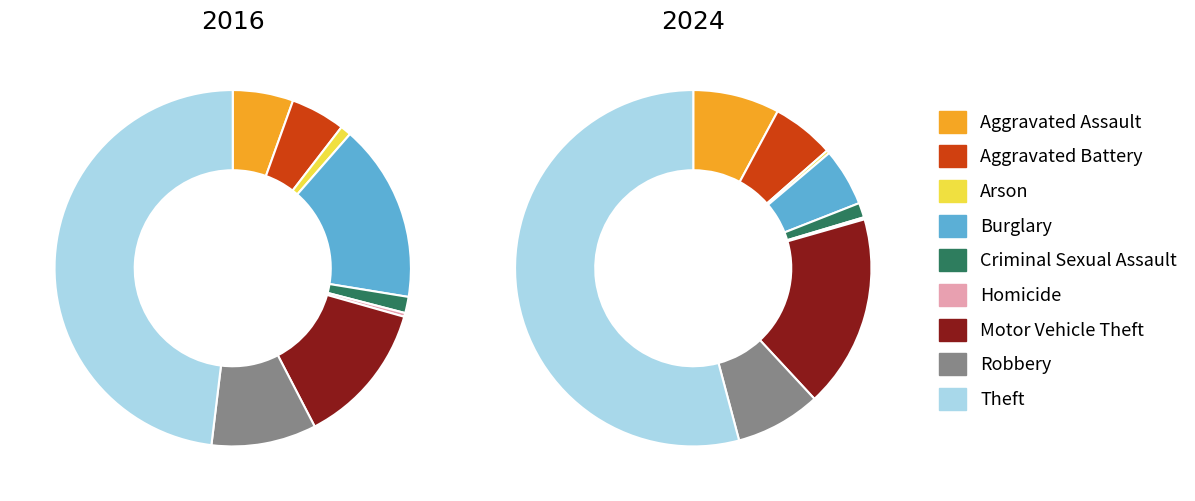

What percentage is the Criminal Sexual Assault slice, to the nearest percent?

1%